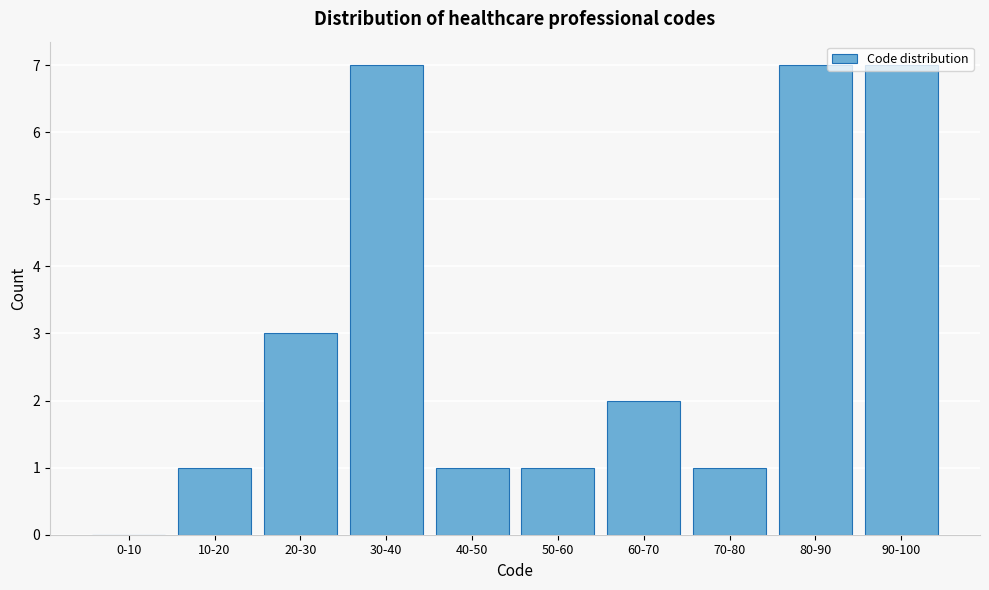

Approximately how many times larger is the value at 20-30 compared to 60-70?

1.5